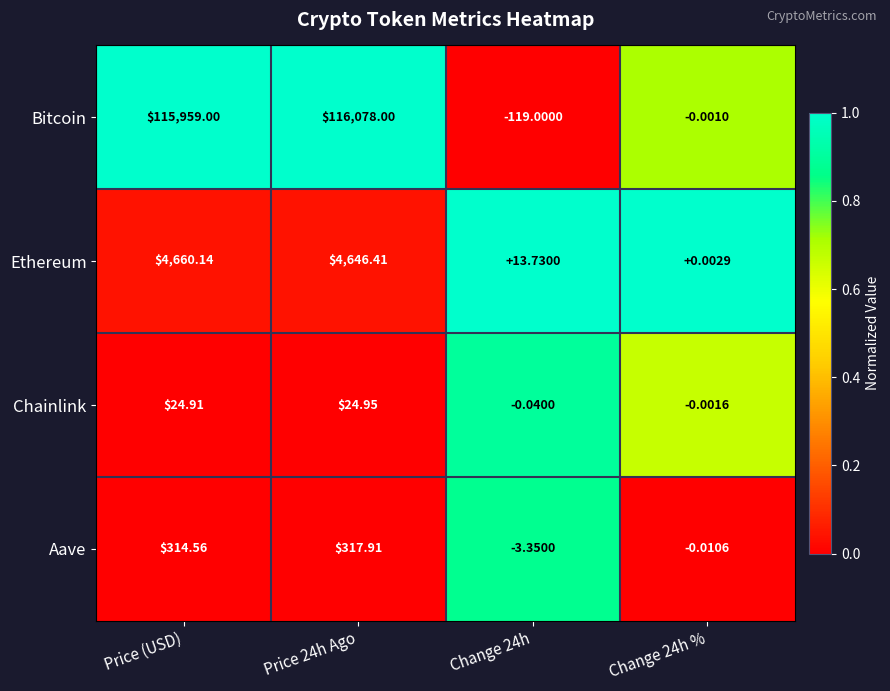

How many values in Bitcoin are above zero?

2